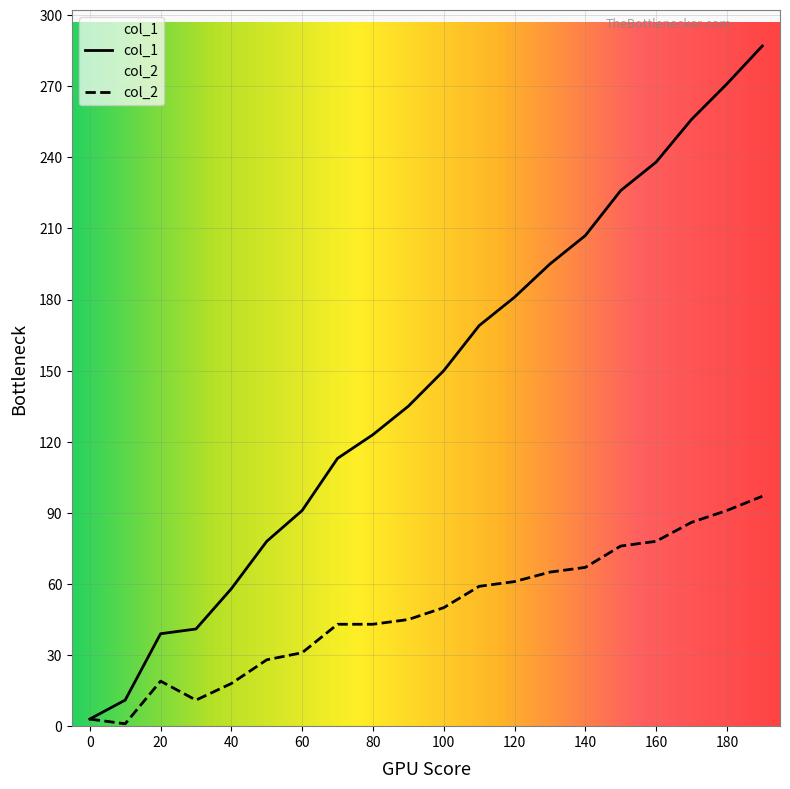

List the labels in order of col_2 value, smallest first.

10, 0, 30, 40, 20, 50, 60, 70, 80, 90, 100, 110, 120, 130, 140, 150, 160, 170, 180, 190